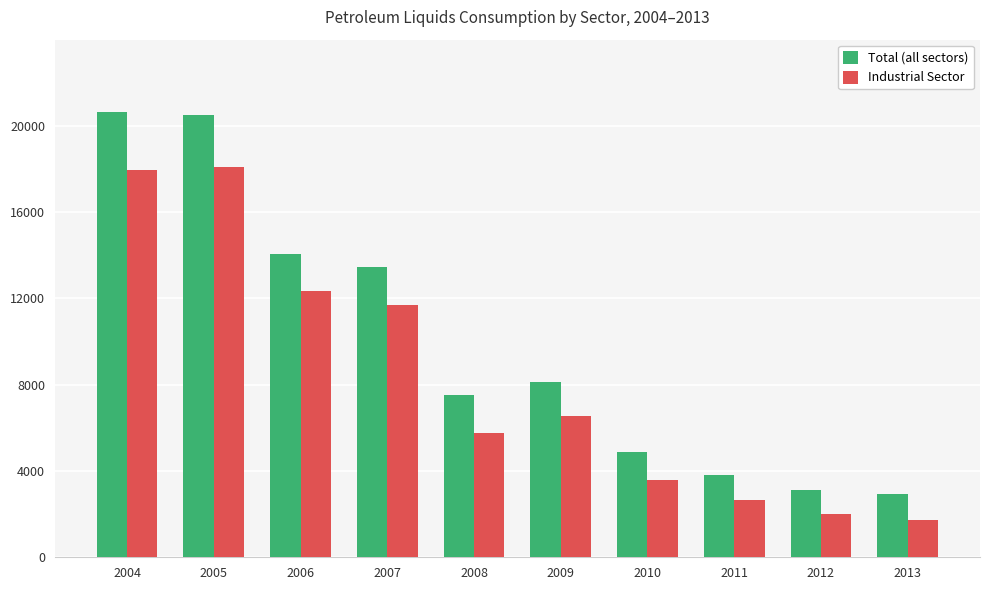

Reading right to left, extract all data points from this chart.

Total (all sectors): 2013=2939	2012=3097	2011=3826	2010=4866	2009=8128	2008=7533	2007=13462	2006=14077	2005=20494	2004=20654
Industrial Sector: 2013=1747	2012=1984	2011=2654	2010=3567	2009=6534	2008=5762	2007=11718	2006=12365	2005=18097	2004=17951